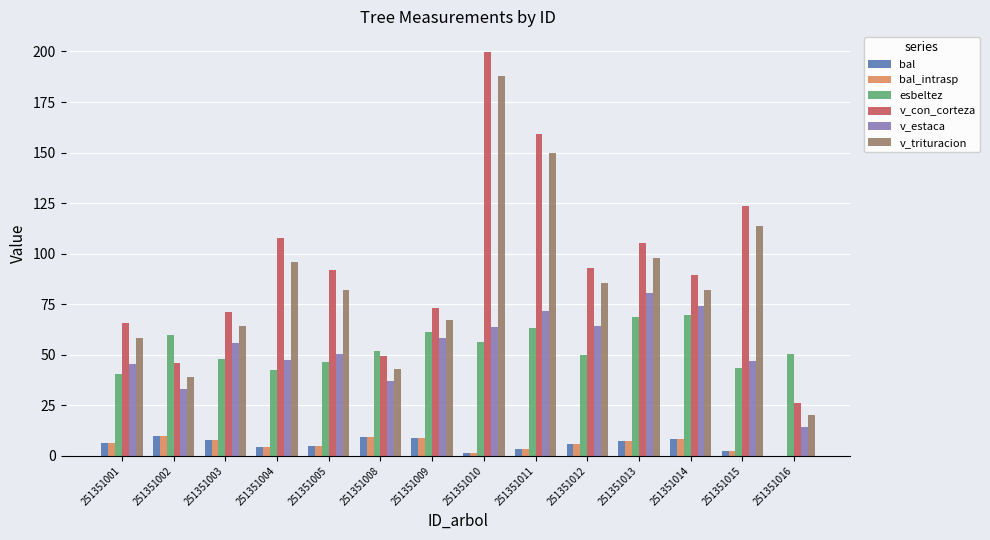

How many values in bal are above zero?

13